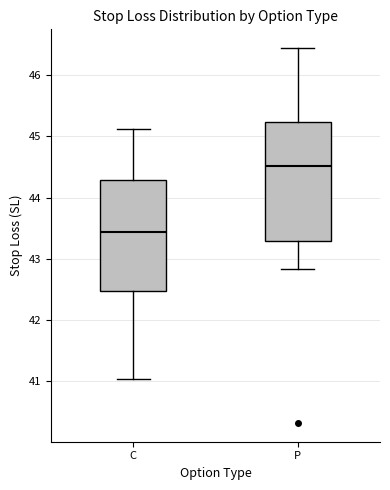

Reading left to right, read every box against the y-axis: the position of its median line, the range the box covers, and the ends of its whiskers. The values are not printed on the chart, so give them approximately, as read against the axis.

C: median 43.4, box 42.5 to 44.3, whiskers 41.0 to 45.1
P: median 44.5, box 43.3 to 45.2, whiskers 42.8 to 46.4